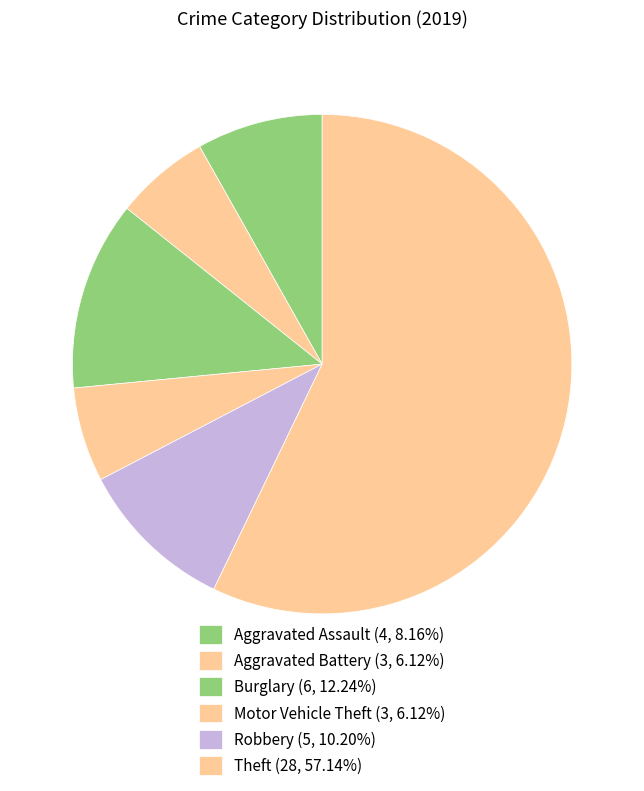

To the nearest percent, what is the combined percentage of Robbery and Theft?

67%